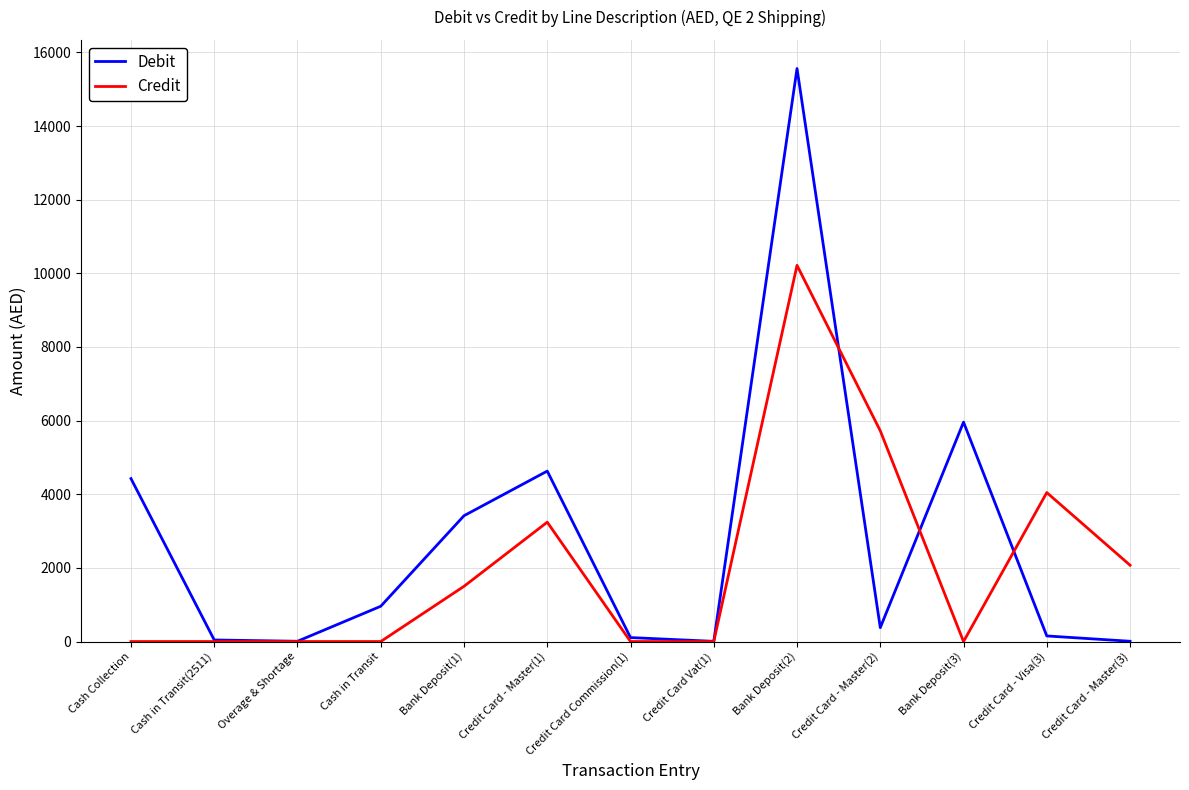

What is the spread (max minus min) of values at Credit Card - Master(2)?

5345.6